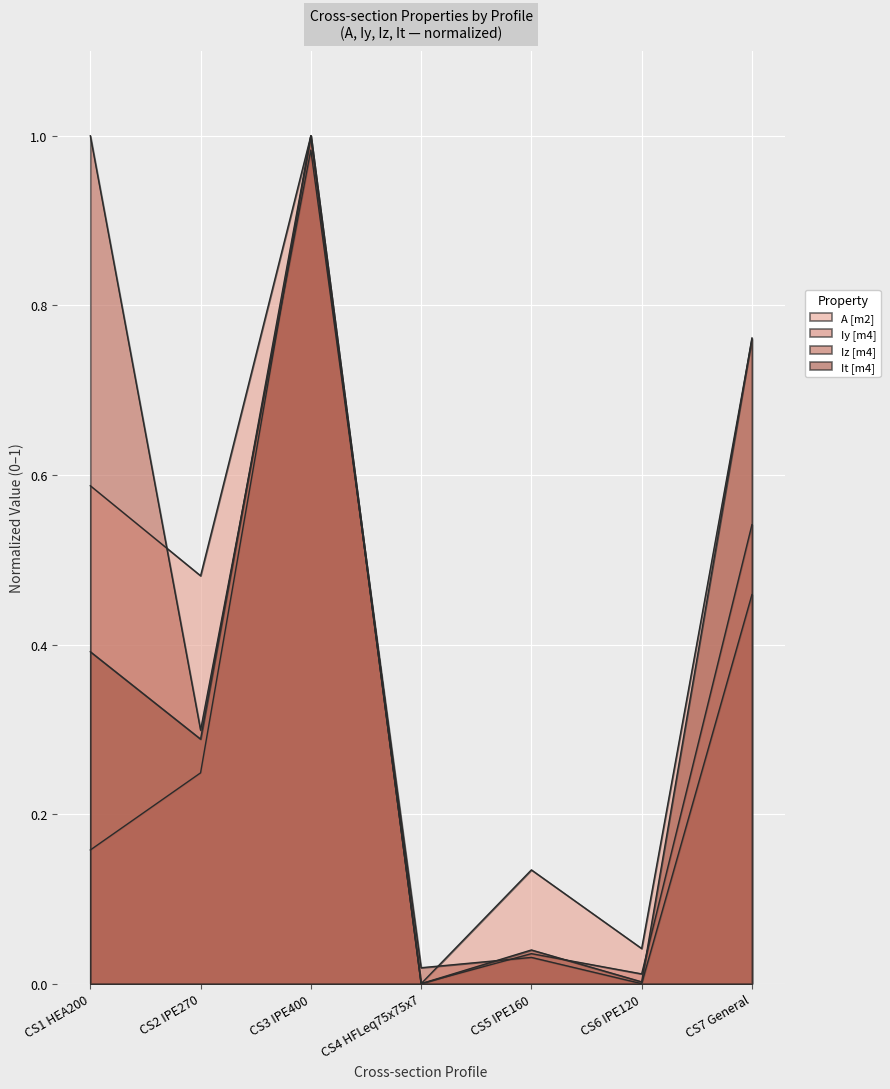

Which label corresponds to the smallest value in the chart?

CS4 HFLeq75x75x7